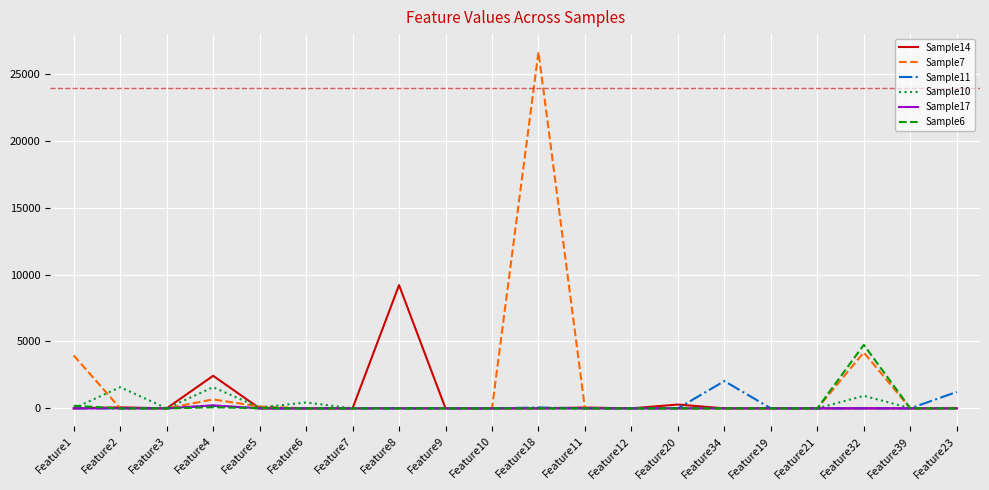

The value of Sample17 at Feature2 is 0. True or false?

True